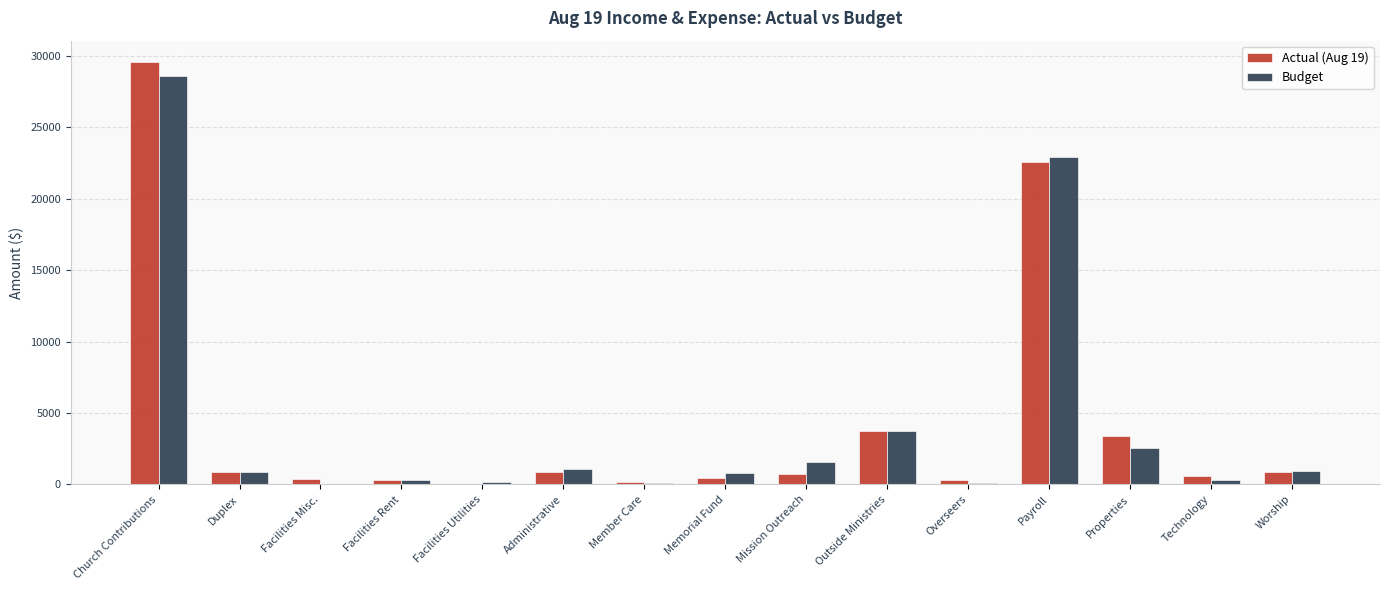

Does the chart contain stacked bars?

No